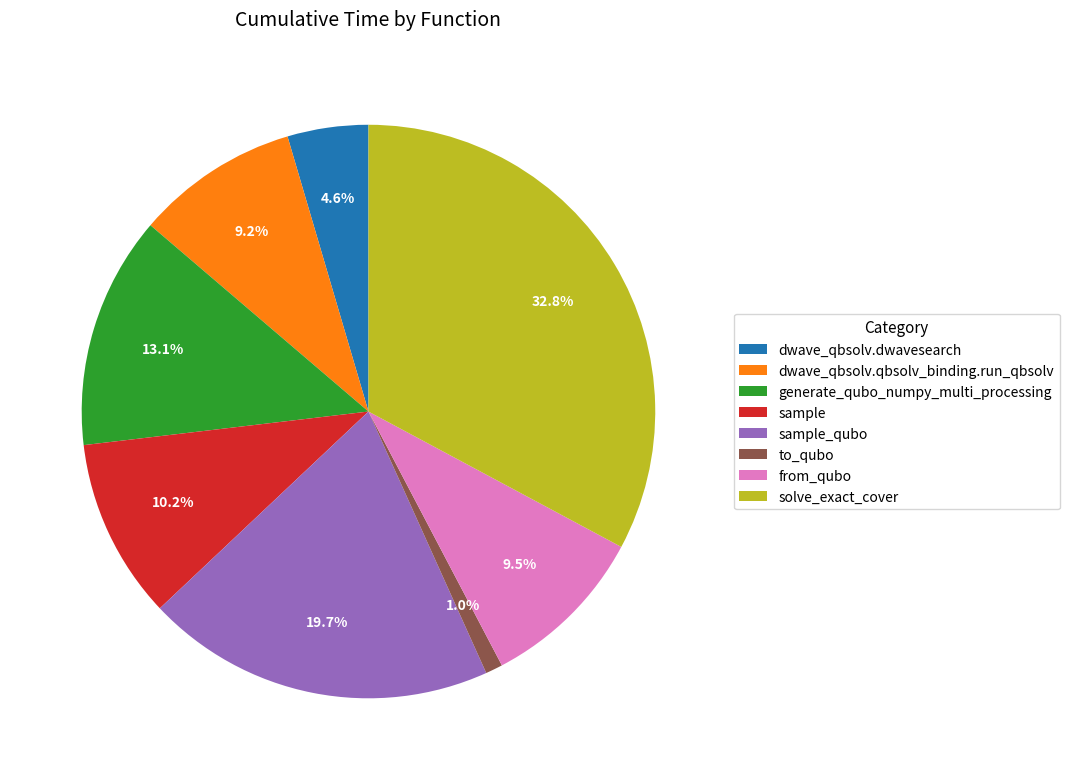

Which category has the biggest portion of the pie?

solve_exact_cover